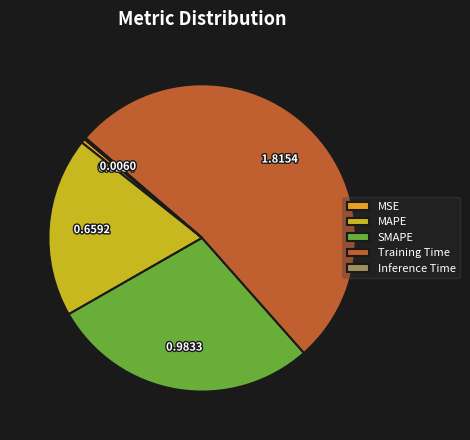

Which has a higher value, SMAPE or MAPE?

SMAPE